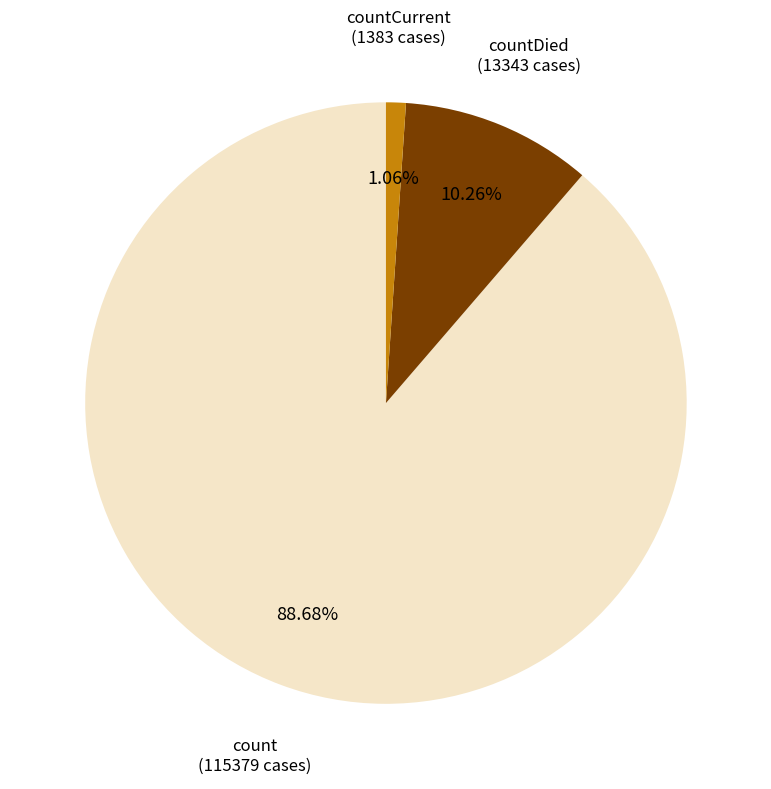

Is there a majority slice in this chart?

Yes